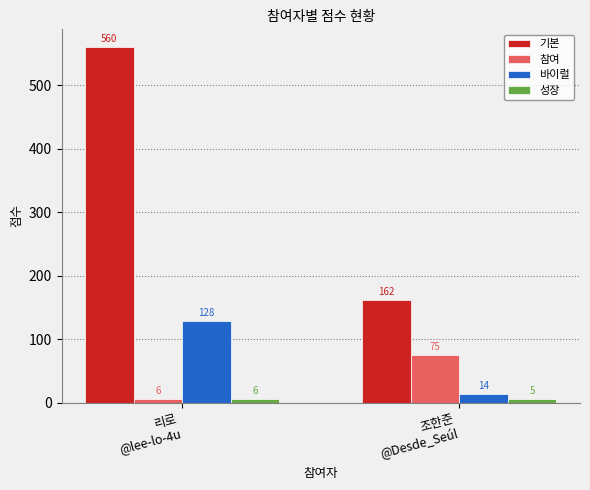

How many categories are shown in the chart?

2